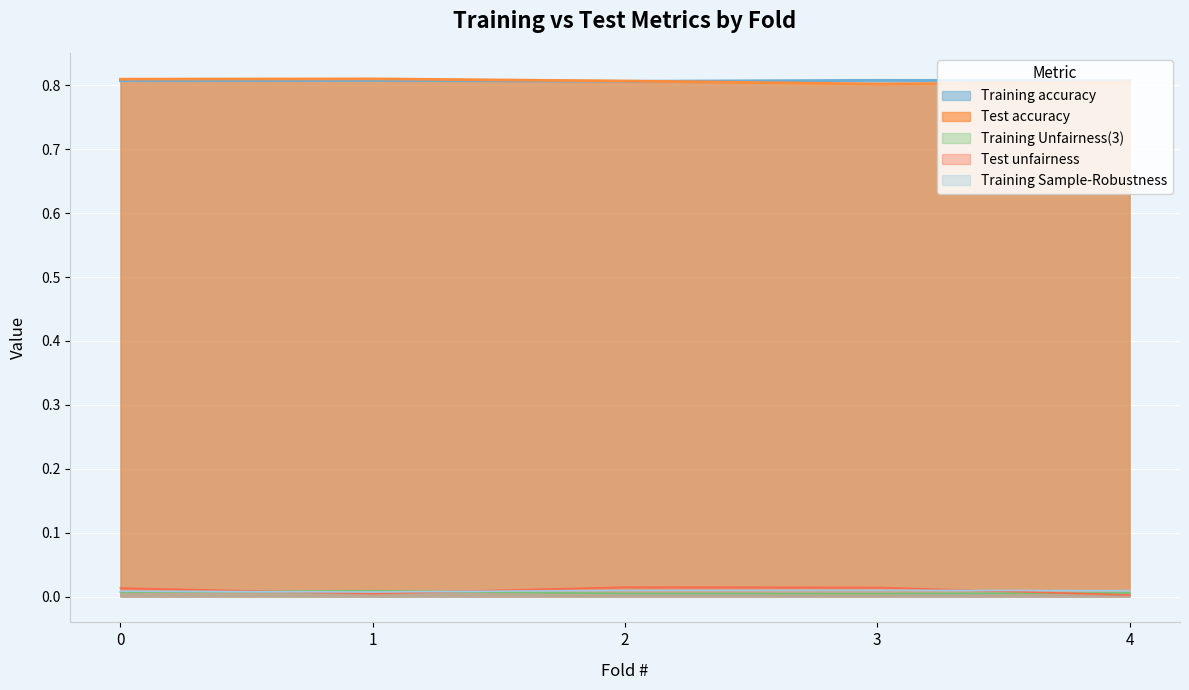

At how many categories does at least one series exceed 0?

5